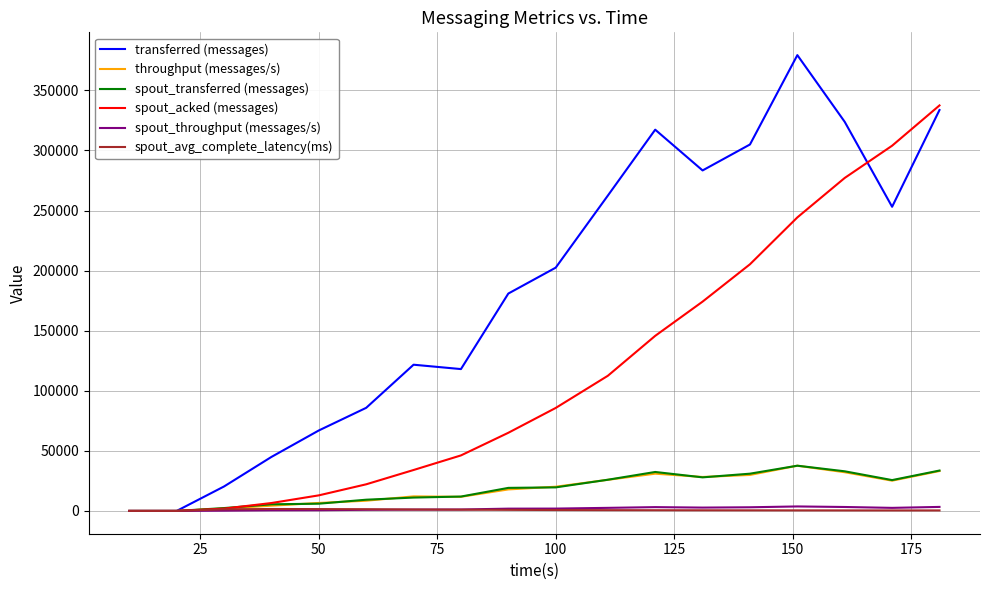

Which series has the widest spread of values?

transferred (messages)